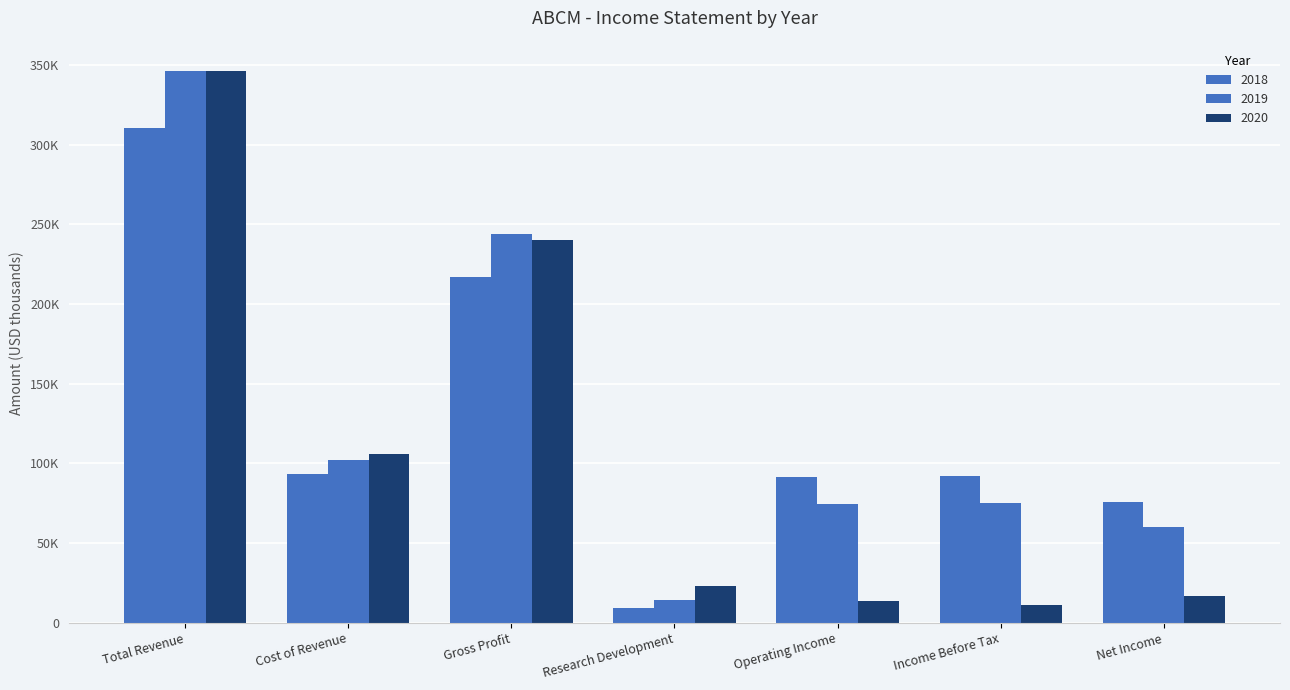

Are the bars horizontal?

No